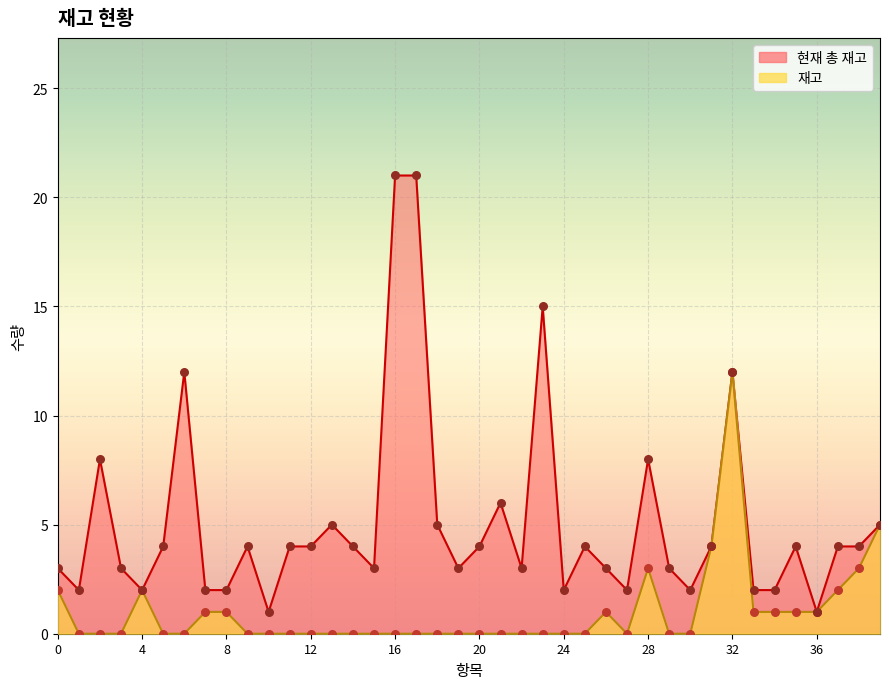

At how many categories does at least one series exceed 10?

5